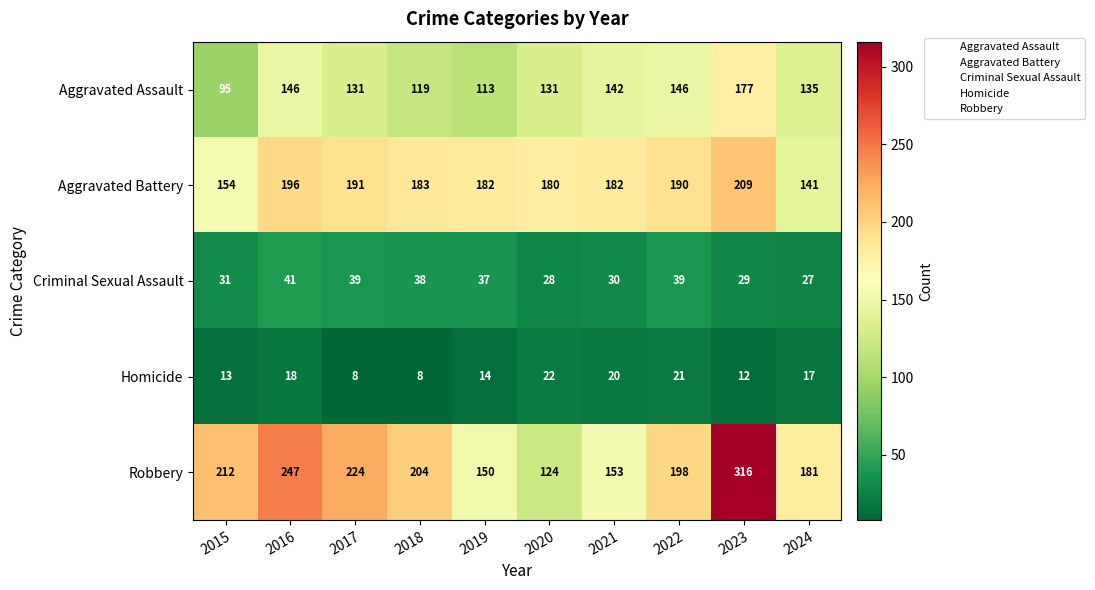

The value of Aggravated Assault at 2020 is 131. True or false?

True